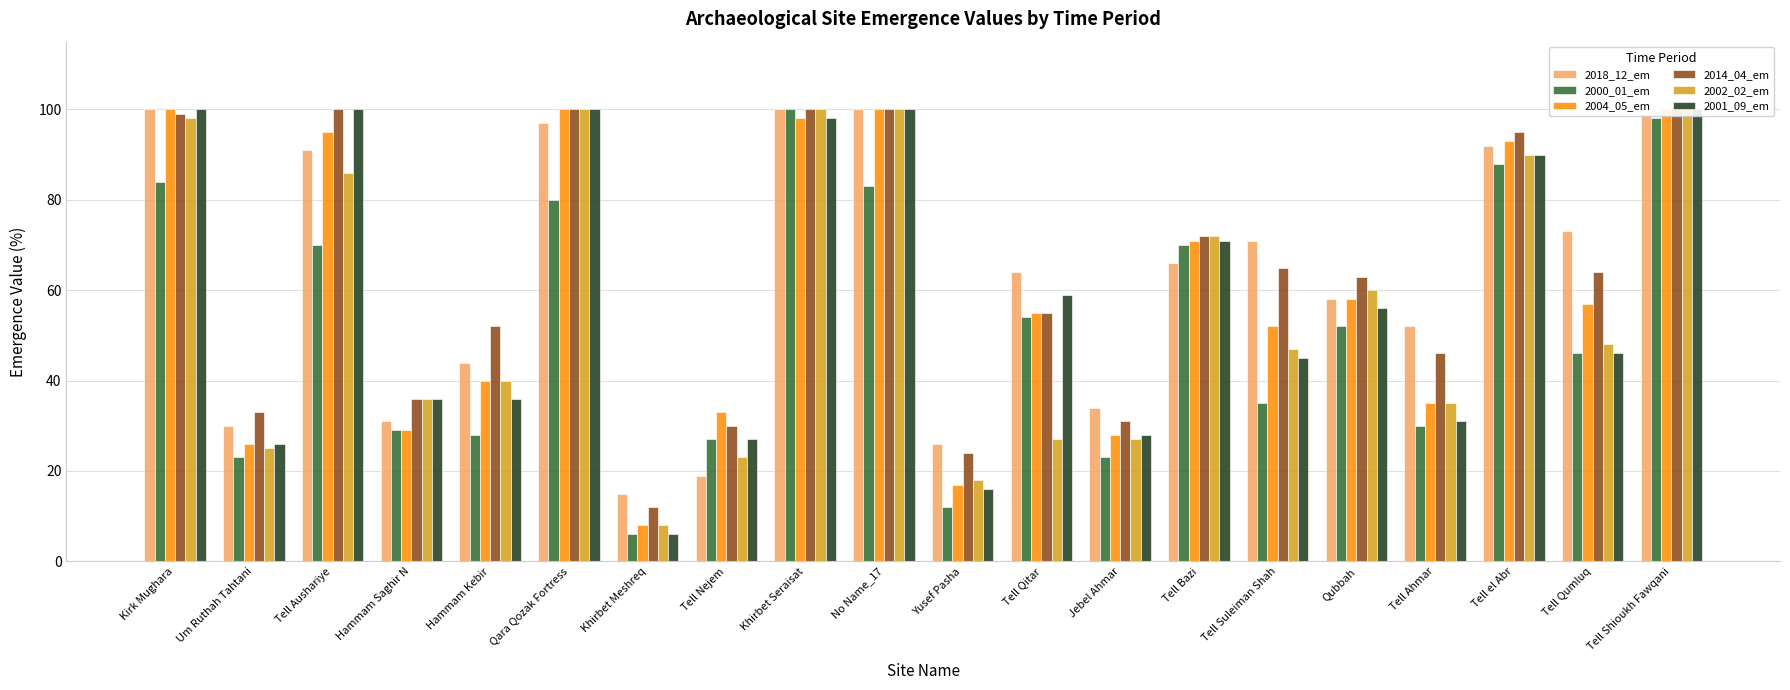

At which category is the sum across all series the highest?

Tell Shioukh Fawqani